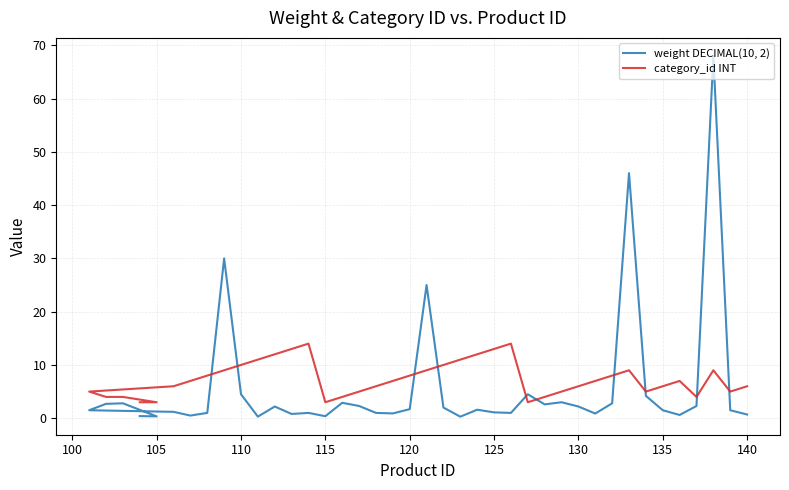

What is the value of the category_id INT point at the 25th from the left?

13.0